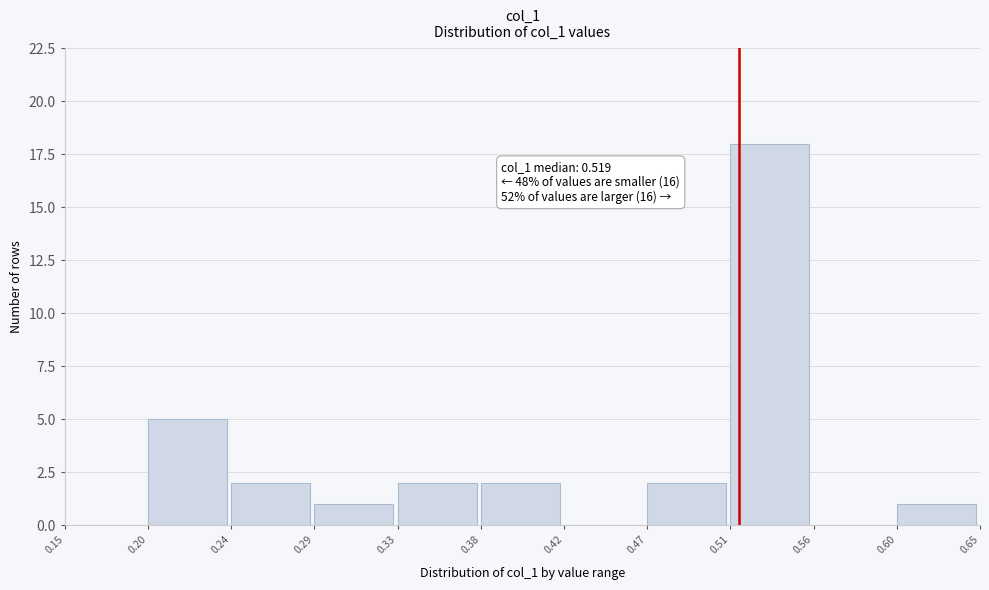

Which range on the x-axis has the tallest bar?

0.51 to 0.56